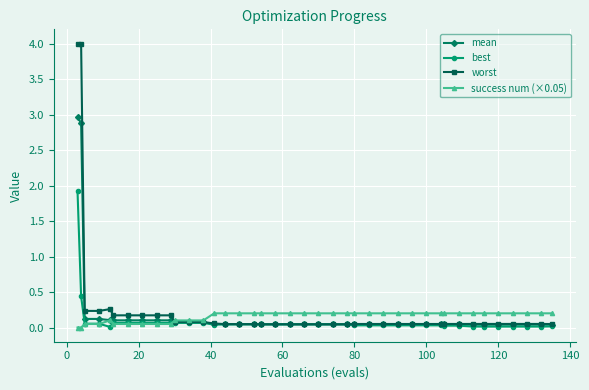

List the series in order of their peak value, highest first.

worst, mean, best, success num (×0.05)